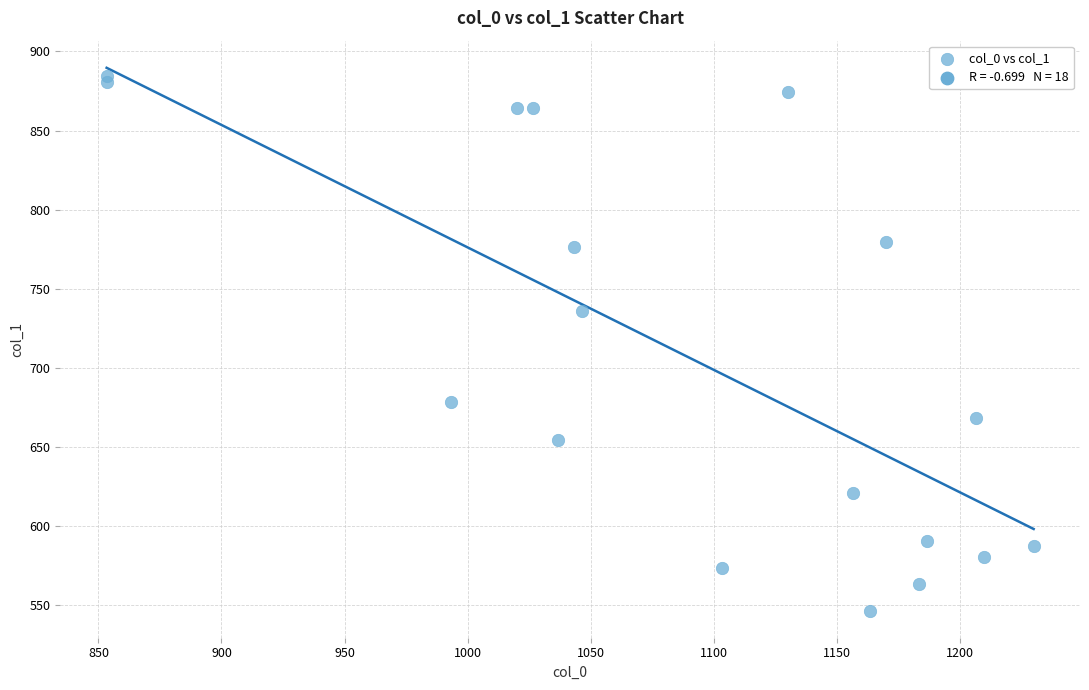

What Y value in the scatter plot is closest to 715?

735.8